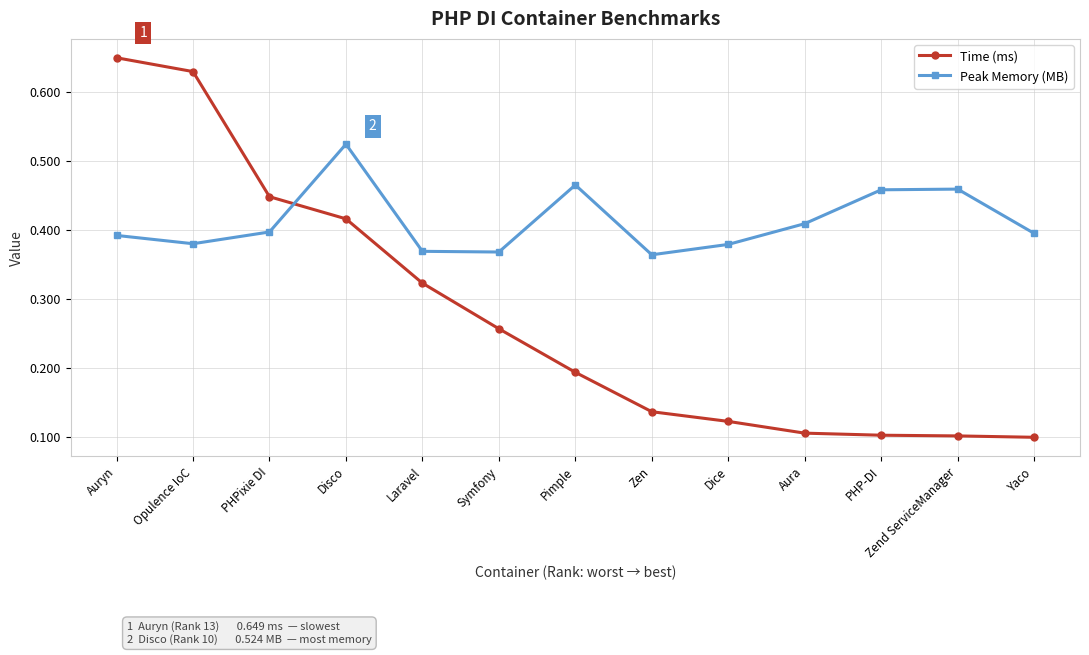

How many Time (ms) values are between 0 and 1?

13